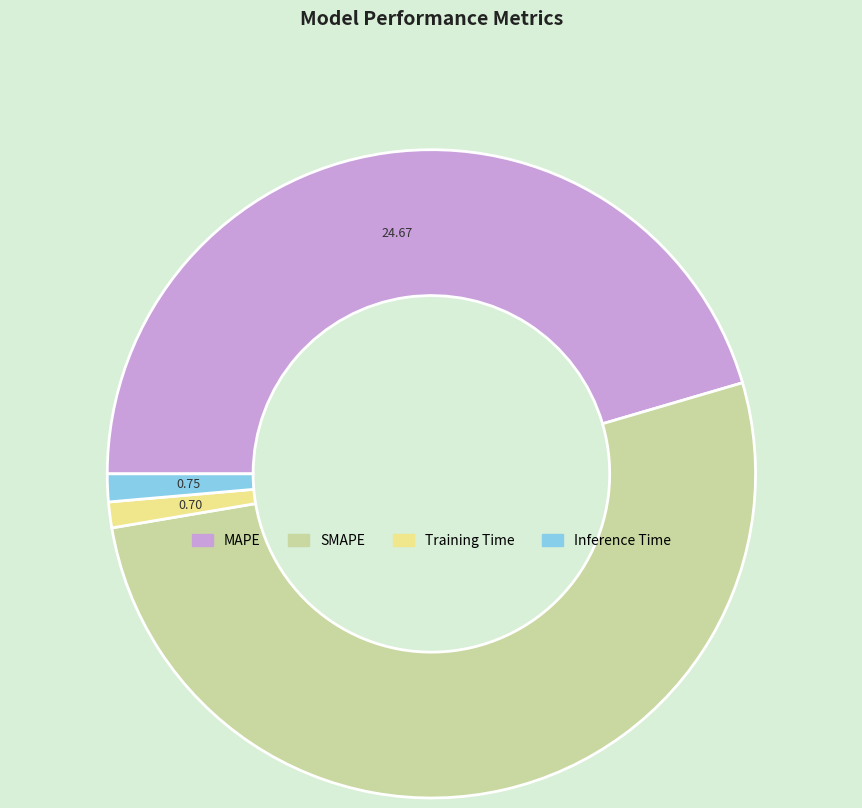

What is the majority slice?

SMAPE